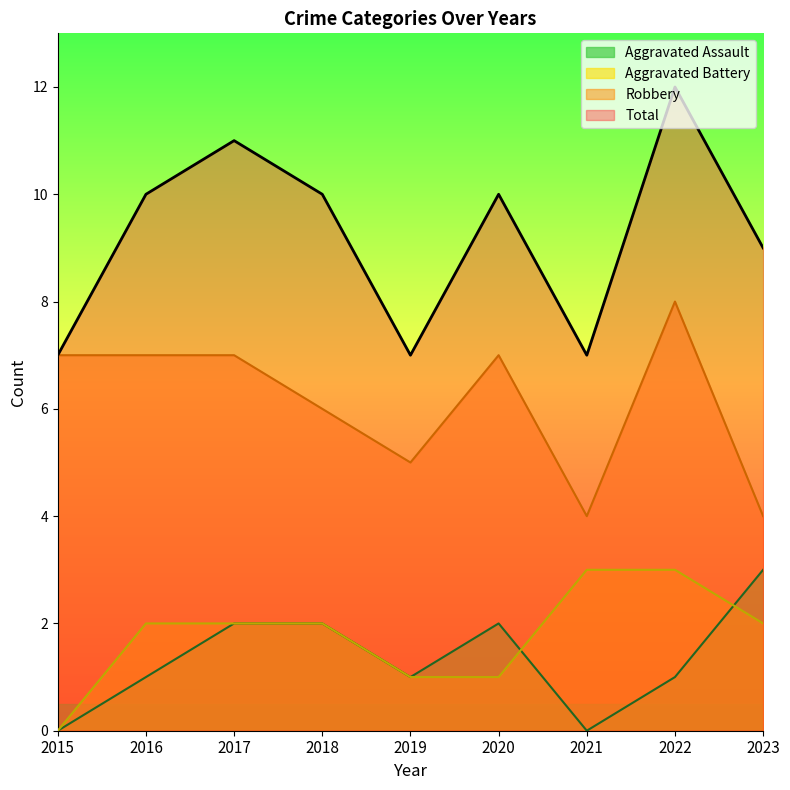

Does the chart have visible grid lines?

No